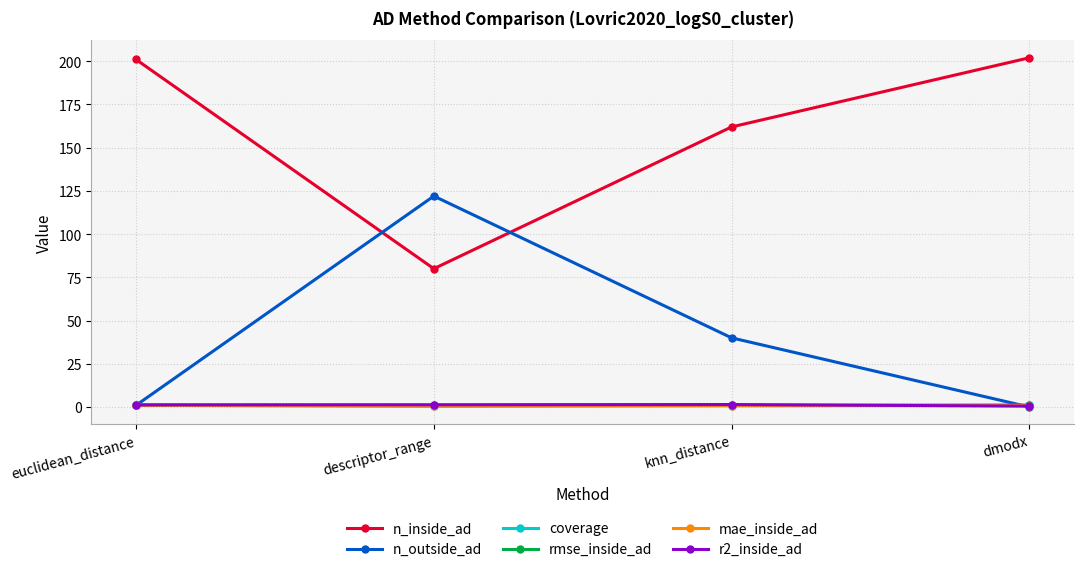

Is the value of n_outside_ad at descriptor_range greater than the value of rmse_inside_ad at dmodx?

Yes